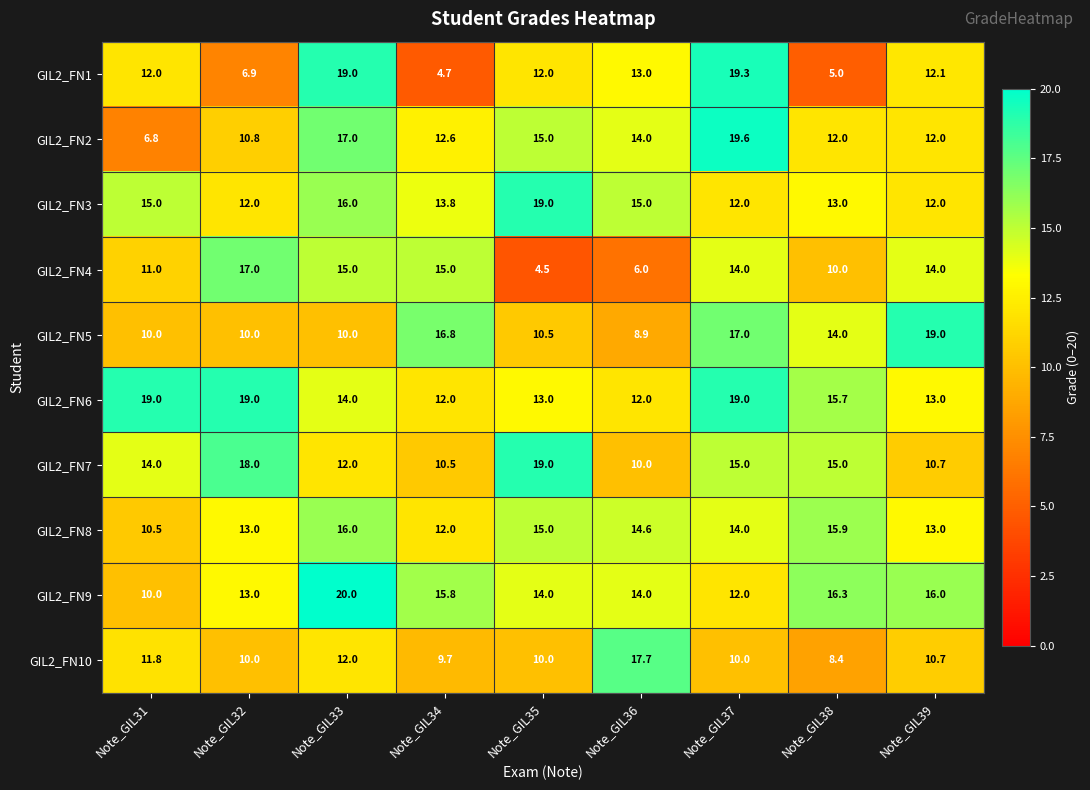

What is the smallest value displayed?

4.5